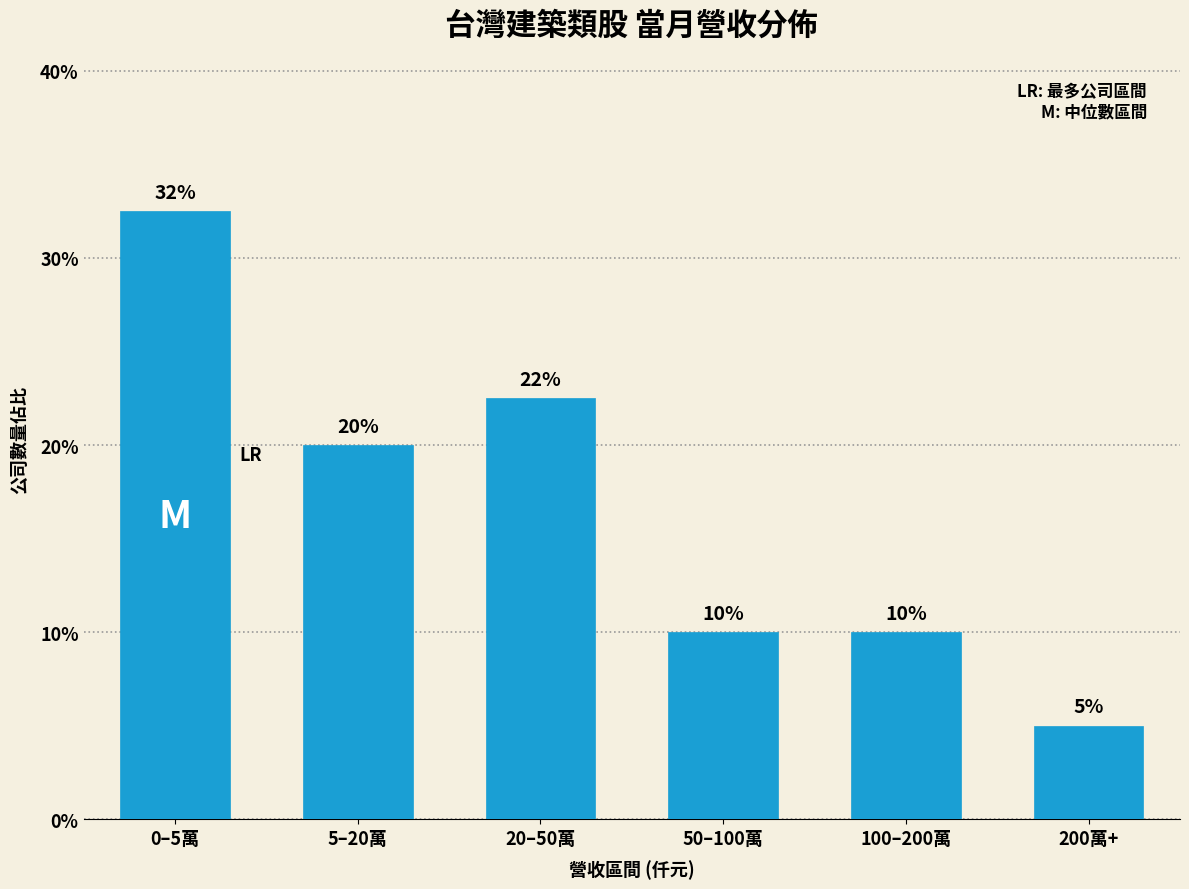

What is the smallest value displayed?

5.0